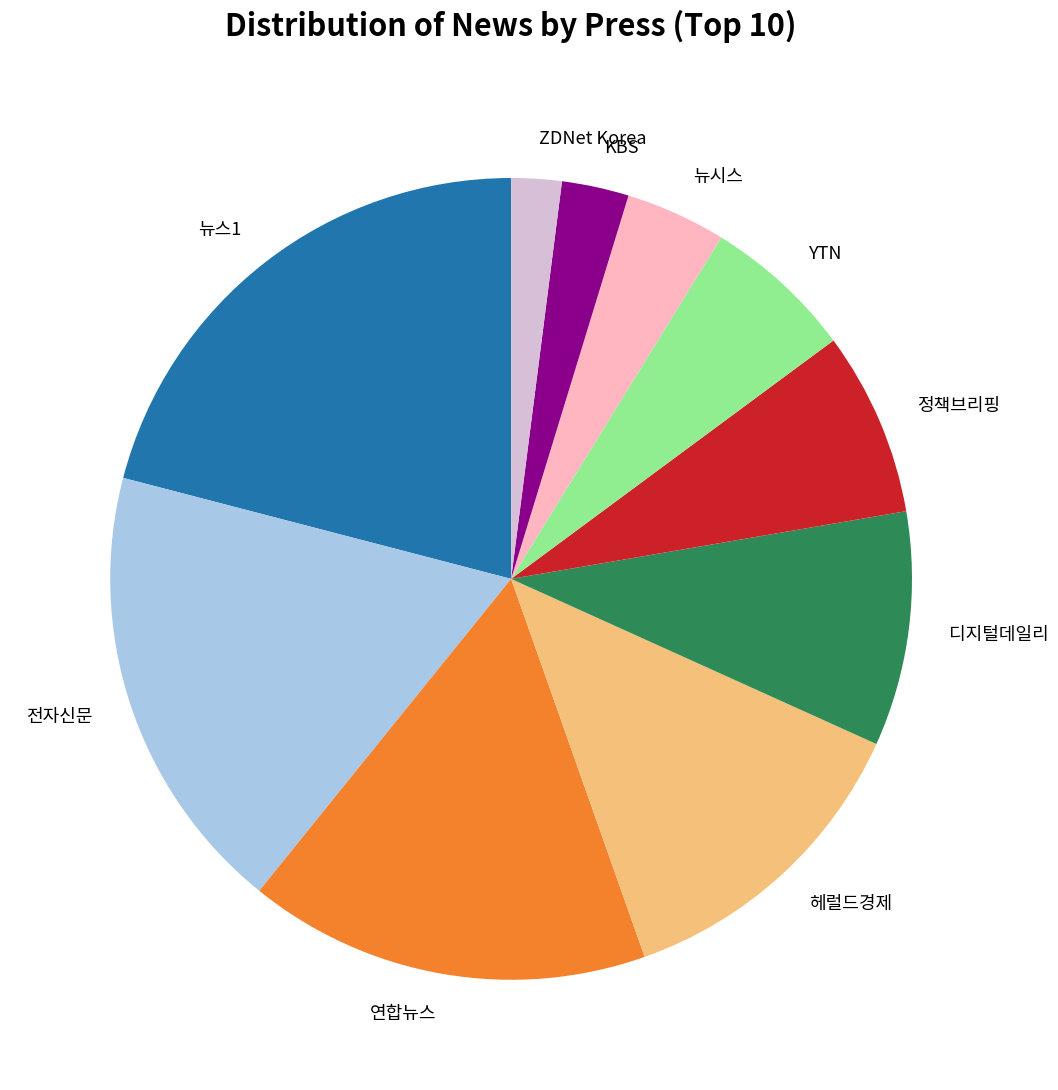

Is it true that 정책브리핑 is 7% of the pie?

True